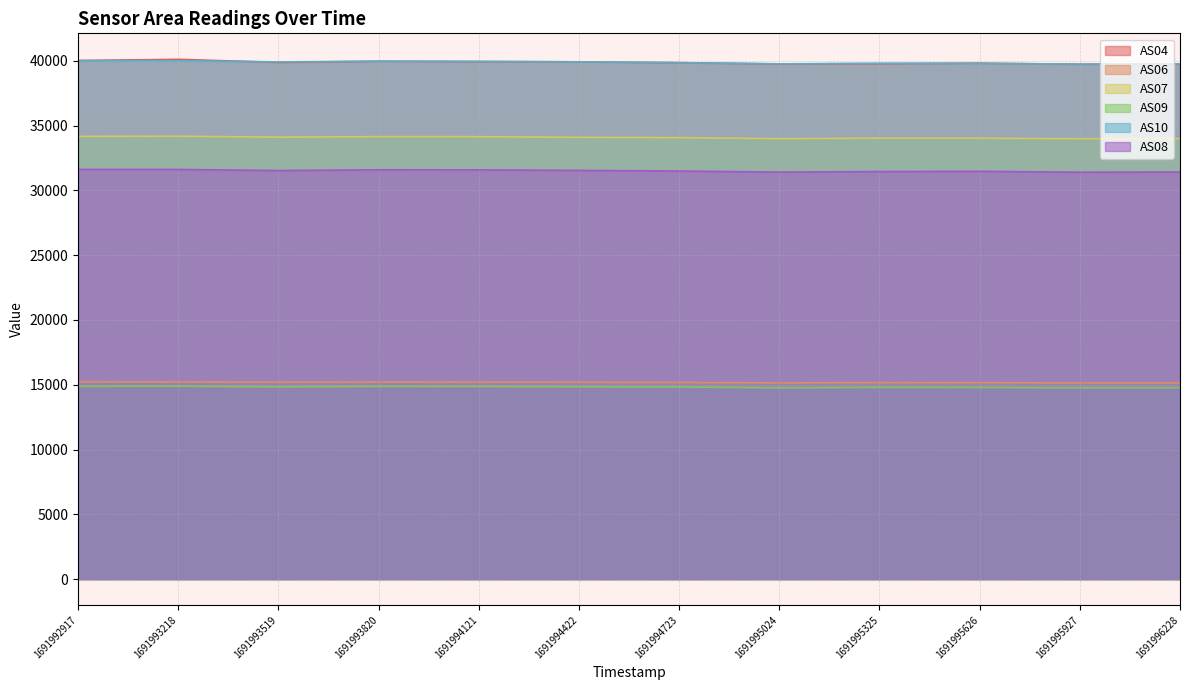

Reading left to right, transcribe all the data shown in this chart.

AS04: 1691992917=40015	1691993218=40107	1691993519=39871	1691993820=39963	1691994121=39937	1691994422=39916	1691994723=39848	1691995024=39750	1691995325=39776	1691995626=39815	1691995927=39727	1691996228=39741
AS06: 1691992917=15227	1691993218=15221	1691993519=15190	1691993820=15208	1691994121=15205	1691994422=15187	1691994723=15172	1691995024=15139	1691995325=15162	1691995626=15155	1691995927=15137	1691996228=15138
AS07: 1691992917=34160	1691993218=34173	1691993519=34103	1691993820=34142	1691994121=34138	1691994422=34089	1691994723=34064	1691995024=33987	1691995325=34023	1691995626=34021	1691995927=33983	1691996228=33989
AS09: 1691992917=14875	1691993218=14884	1691993519=14839	1691993820=14872	1691994121=14866	1691994422=14845	1691994723=14823	1691995024=14768	1691995325=14796	1691995626=14792	1691995927=14767	1691996228=14776
AS10: 1691992917=40007	1691993218=40001	1691993519=39910	1691993820=39962	1691994121=39946	1691994422=39911	1691994723=39852	1691995024=39758	1691995325=39801	1691995626=39787	1691995927=39738	1691996228=39752
AS08: 1691992917=31610	1691993218=31610	1691993519=31528	1691993820=31583	1691994121=31578	1691994422=31538	1691994723=31489	1691995024=31407	1691995325=31448	1691995626=31467	1691995927=31397	1691996228=31413